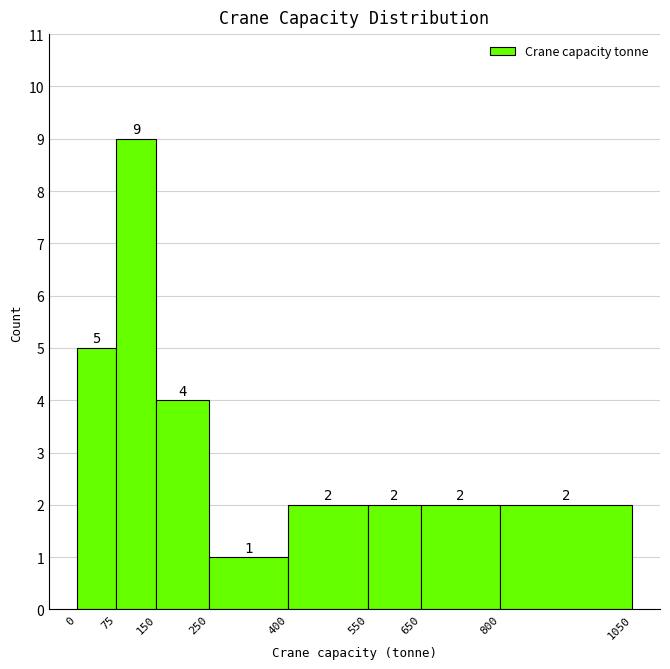

Which range on the x-axis has the tallest bar?

75 to 150